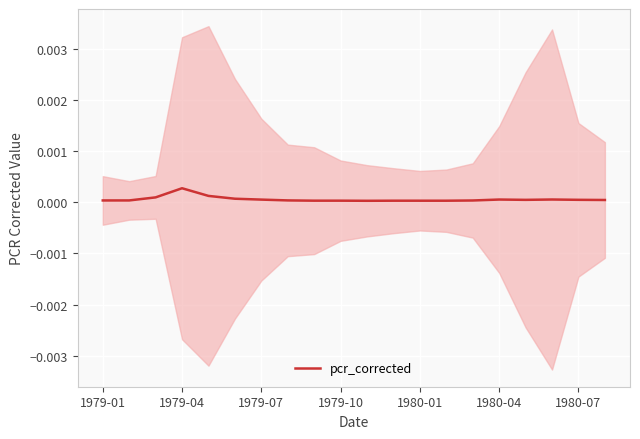

How many points are lower than both their immediate neighbors (excluding endpoints)?

4